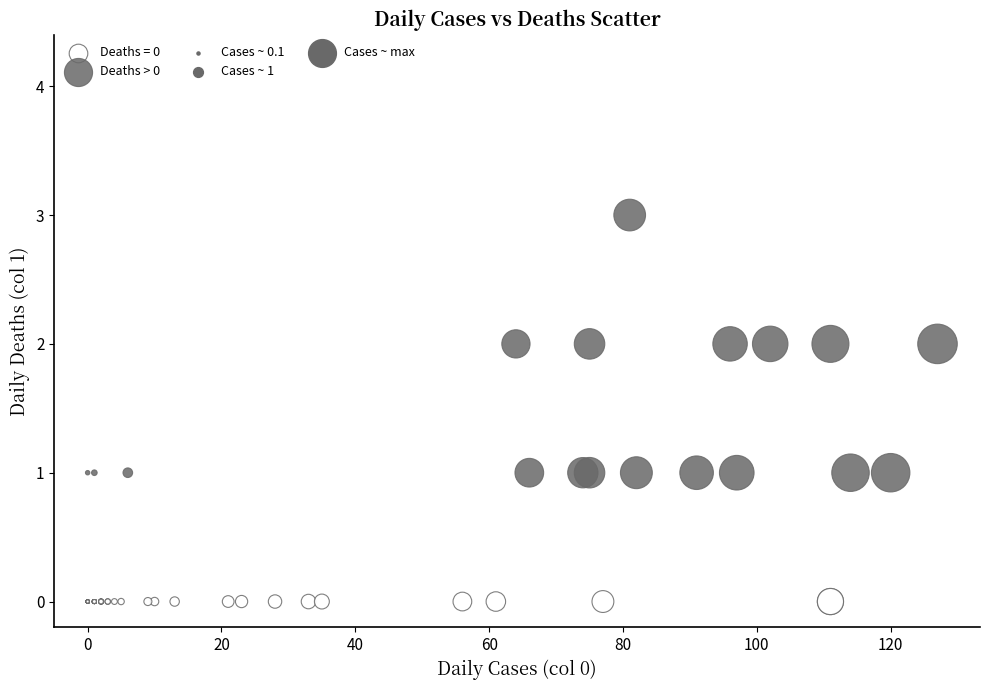

Which series reaches the maximum Y coordinate?

Deaths > 0